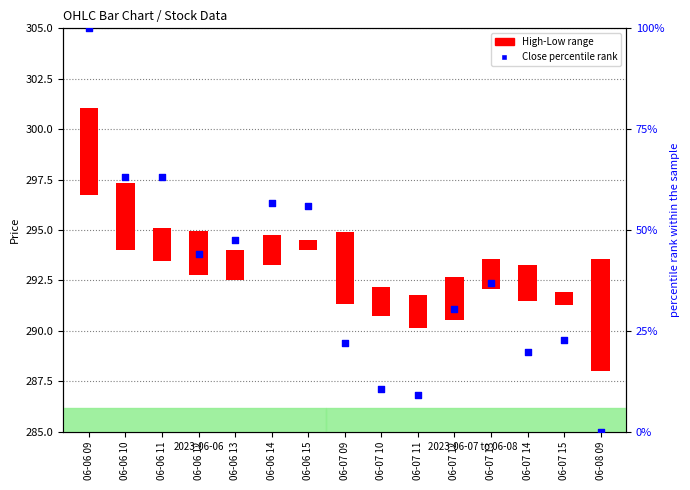

Which series reaches the maximum Y coordinate?

Close percentile rank